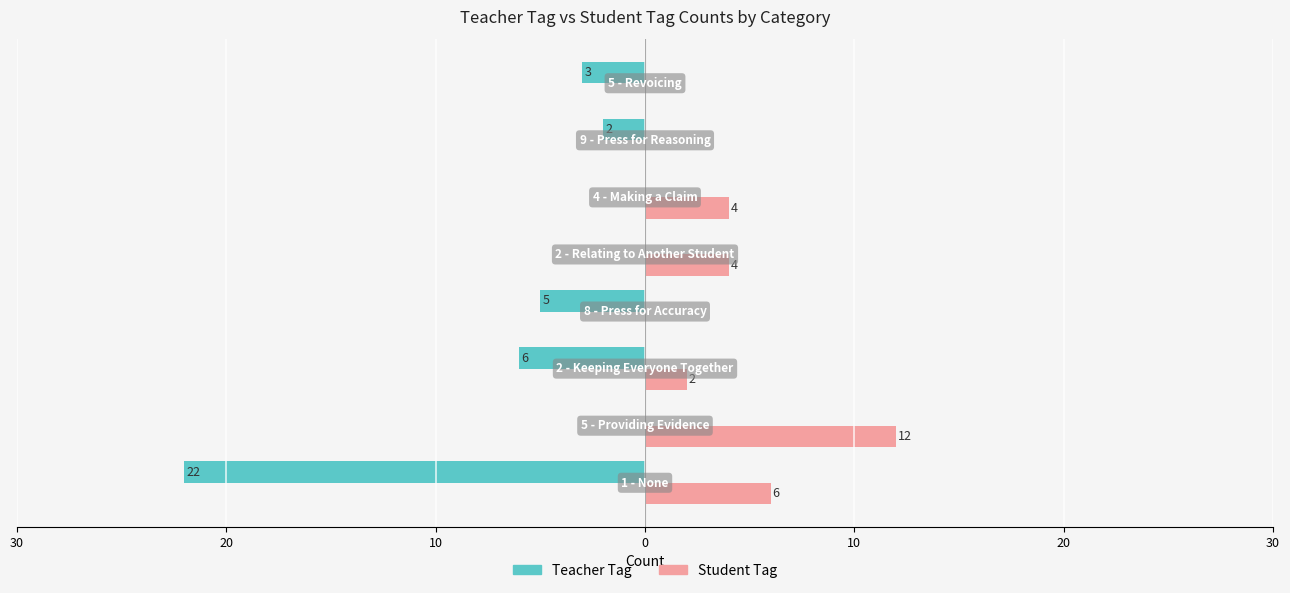

What is the greatest value displayed?

12